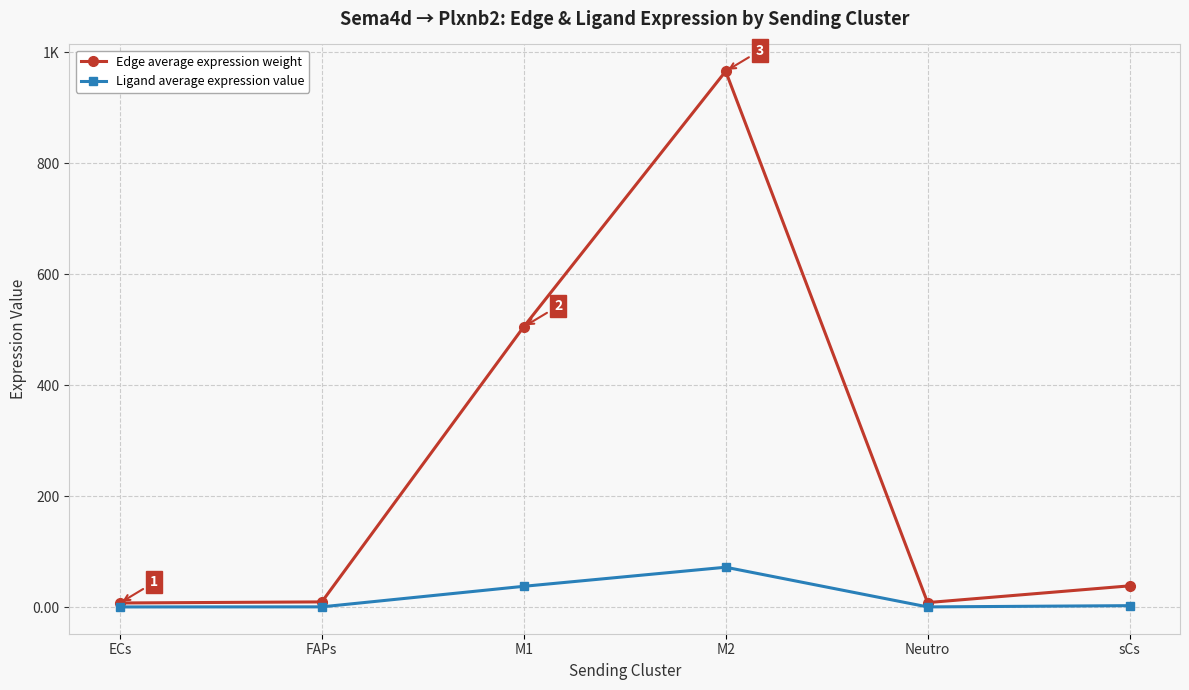

True or false: Ligand average expression value and Edge average expression weight intersect in this chart.

False